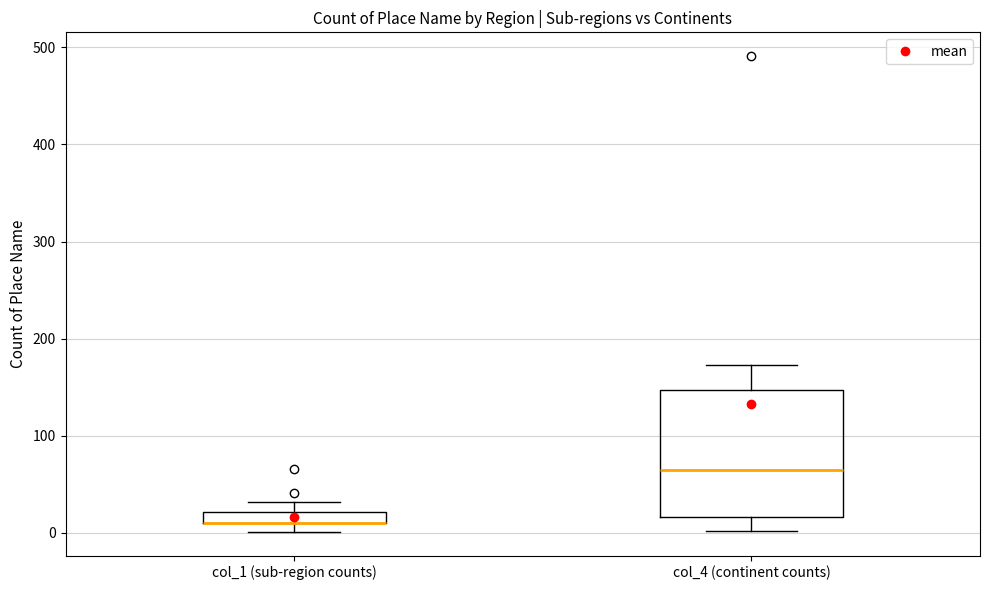

Where is the upper edge of the box for col_4 (continent counts) on the y-axis? The values are not printed on the chart, so give them approximately, as read against the axis.

150